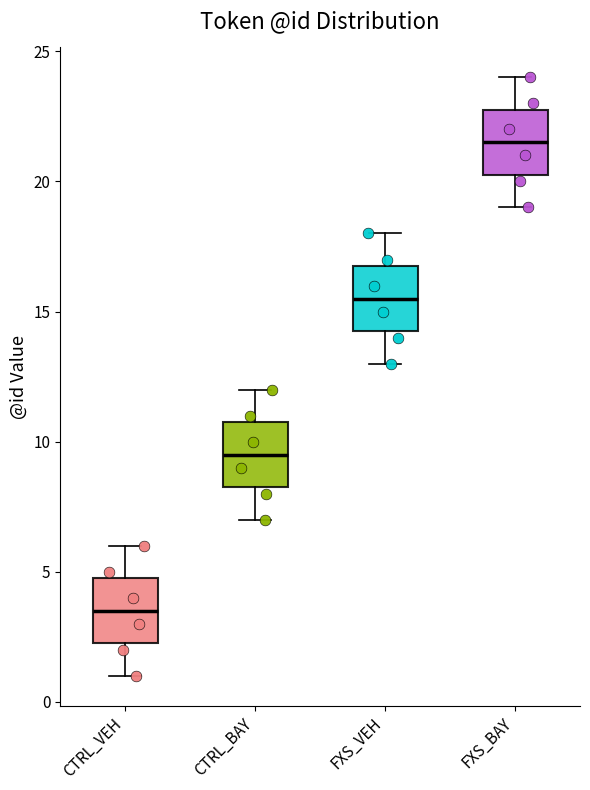

Reading left to right, transcribe this box plot: for each box, give where its median line is, the range the box spans, and where its two whiskers end, as read against the y-axis. The values are not printed on the chart, so give them approximately, as read against the axis.

CTRL_VEH: median 3.5, box 2.5 to 5.0, whiskers 1.0 to 6.0
CTRL_BAY: median 9.5, box 8.5 to 11.0, whiskers 7.0 to 12.0
FXS_VEH: median 15.5, box 14.5 to 17.0, whiskers 13.0 to 18.0
FXS_BAY: median 21.5, box 20.5 to 23.0, whiskers 19.0 to 24.0